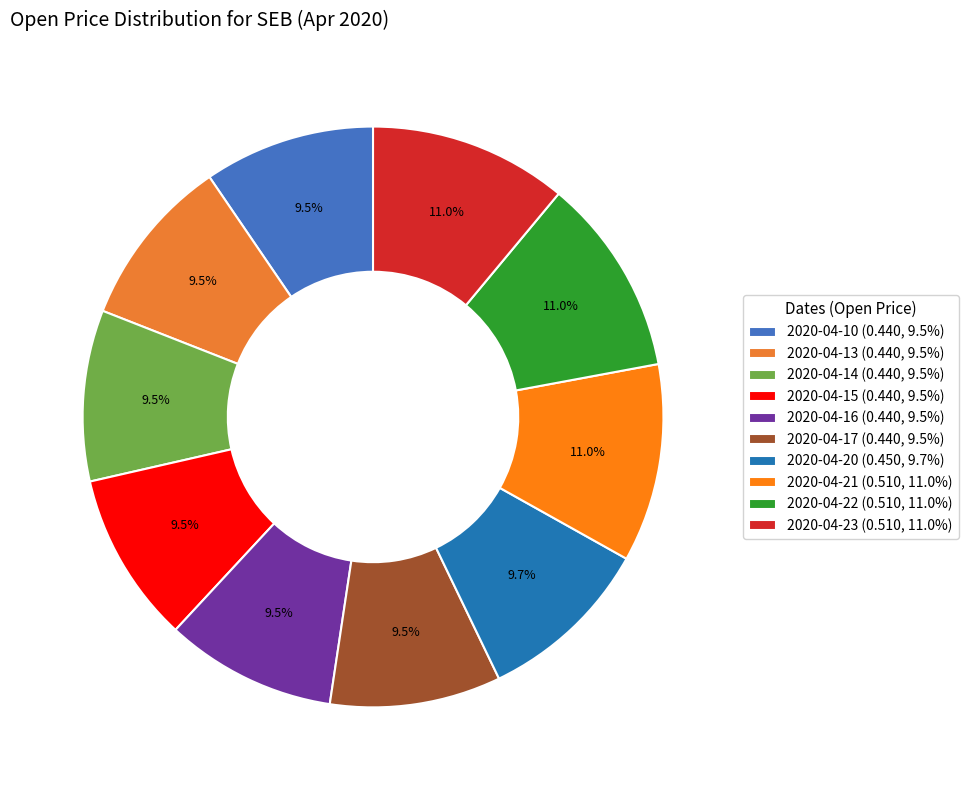

To the nearest percent, what is the average slice percentage?

10%